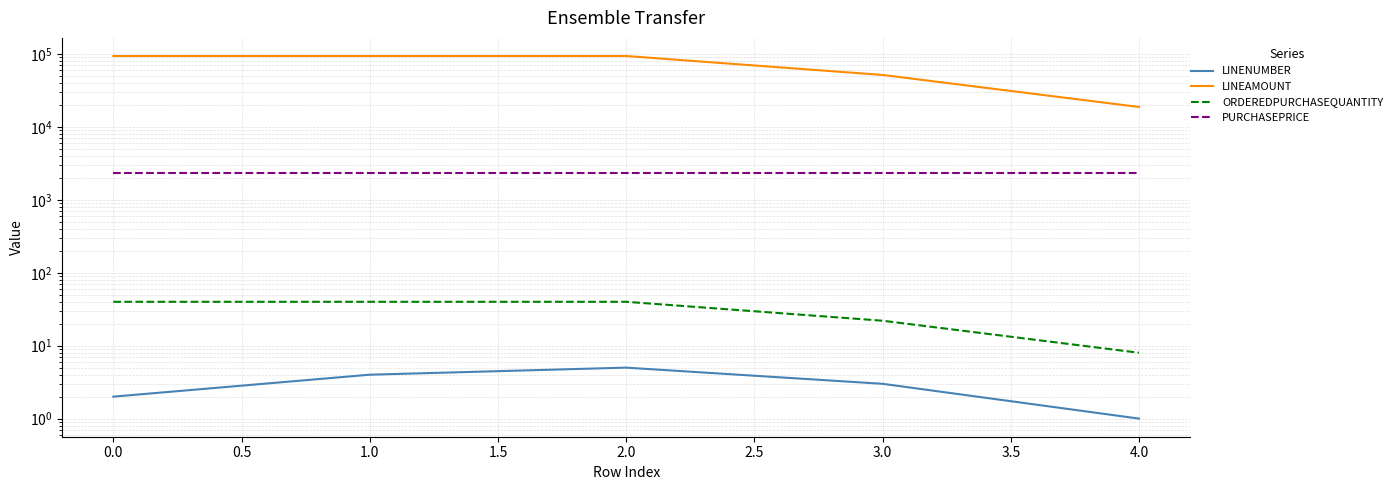

True or false: PURCHASEPRICE has more than 1 points higher than both neighbors.

False